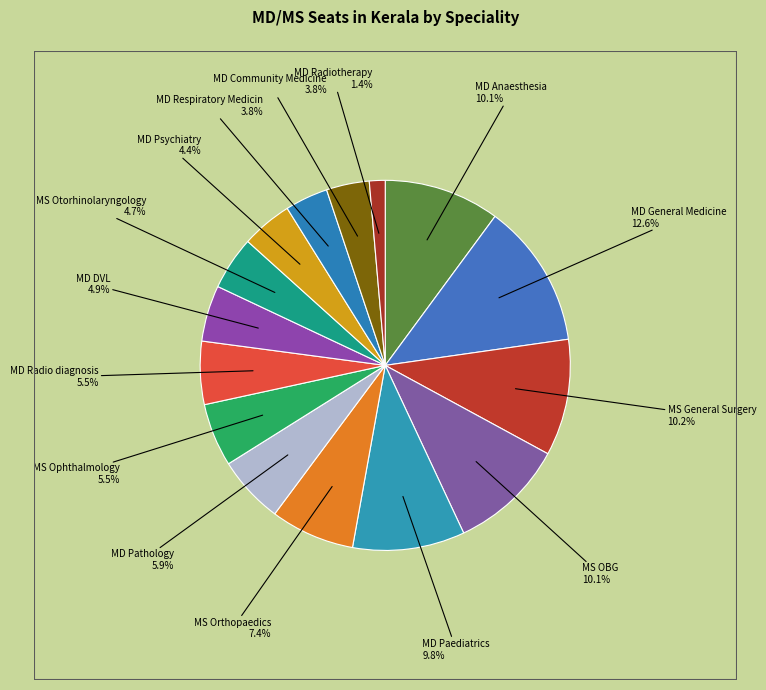

How many slices are in this pie chart?

15